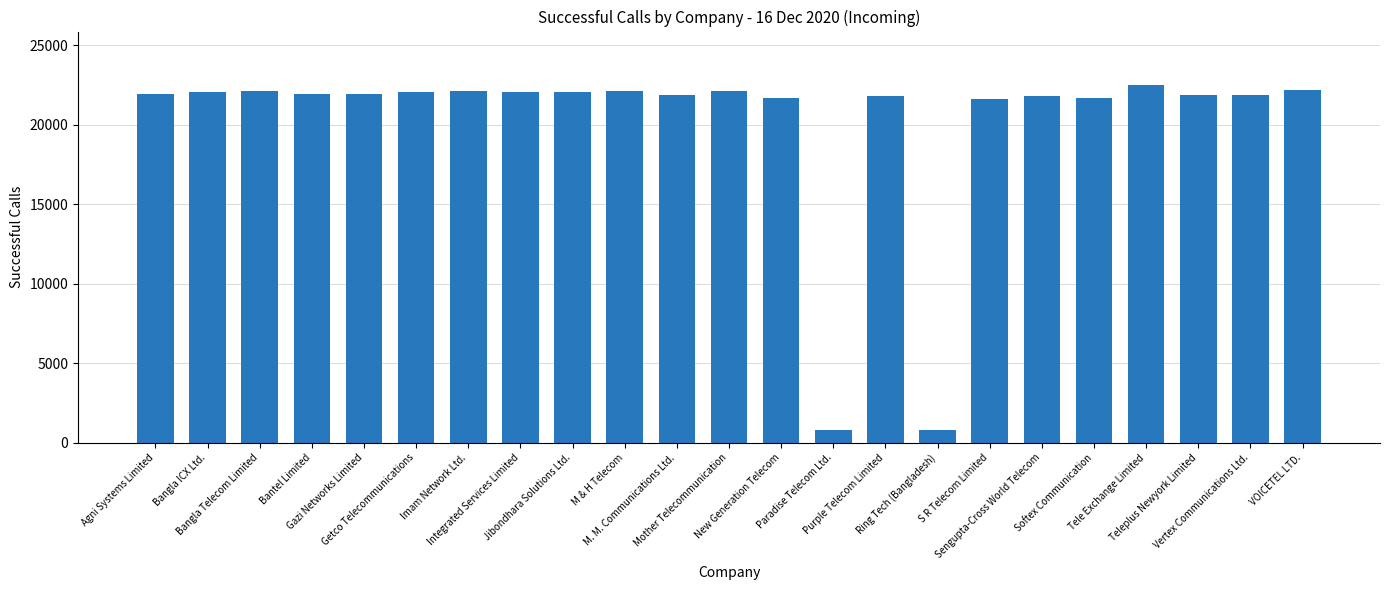

Count the number of categories in the chart.

23